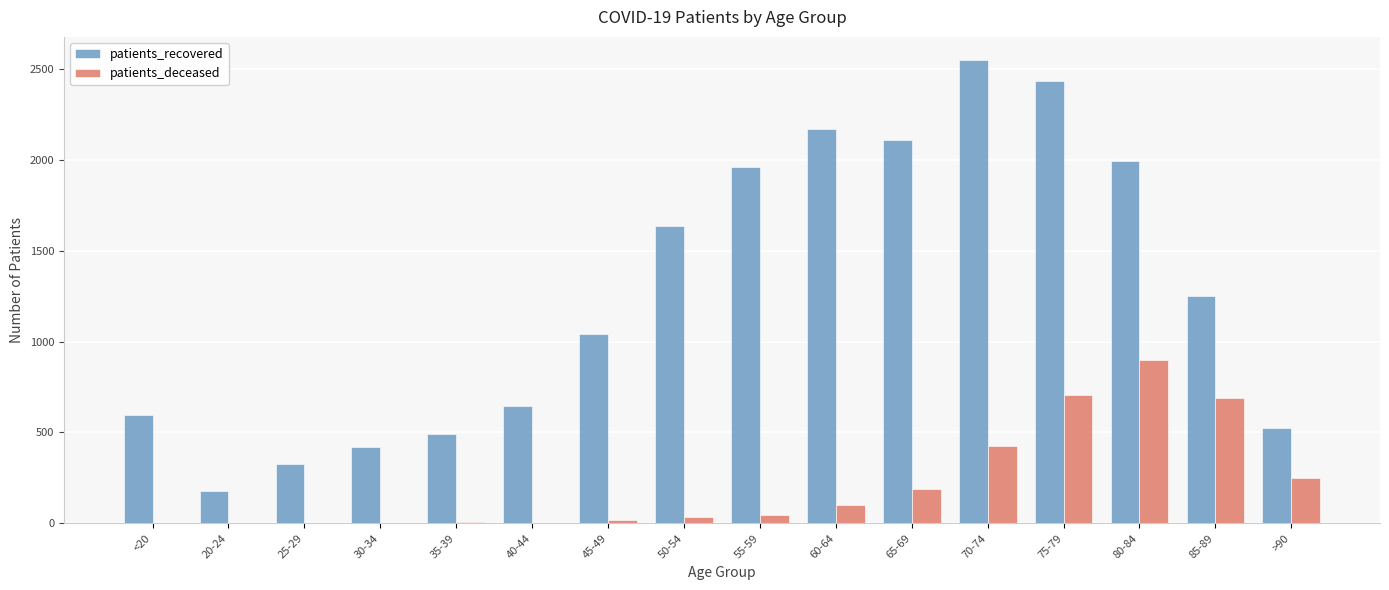

Count the number of categories in the chart.

16